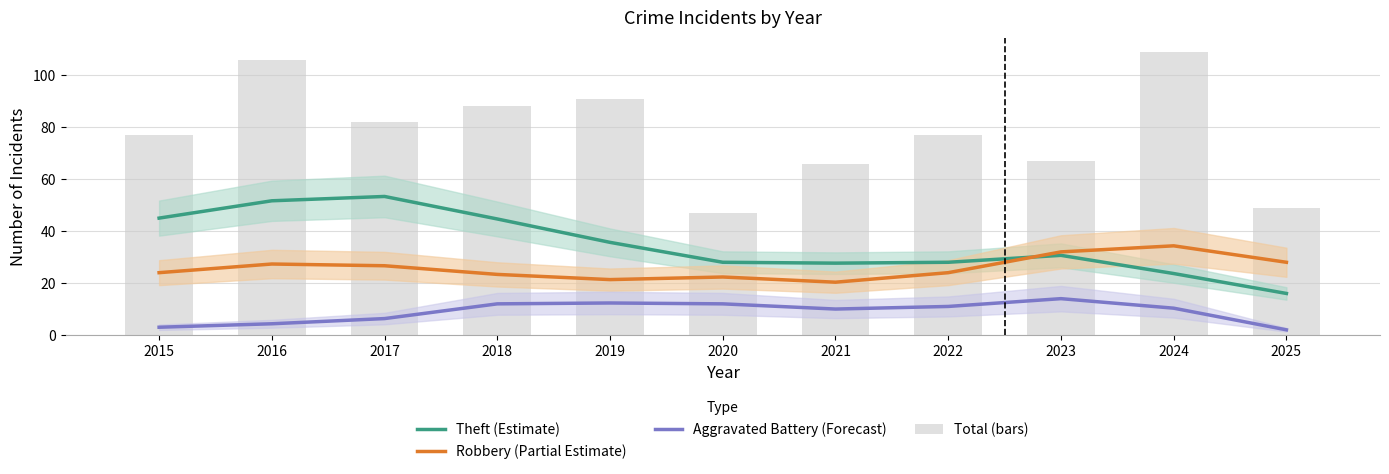

At which label does Robbery (Partial Estimate) reach its minimum?

2021